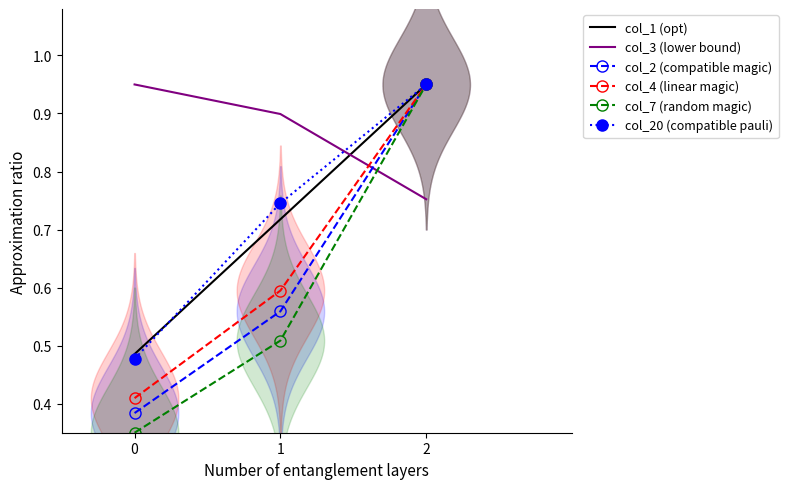

The value of col_20 (compatible pauli) at 2 is 1.7. True or false?

False